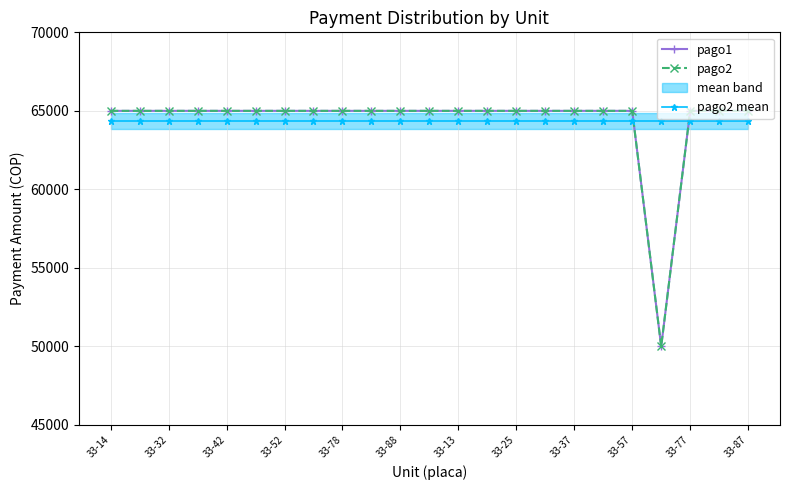

At how many categories does at least one series exceed 51376?

23